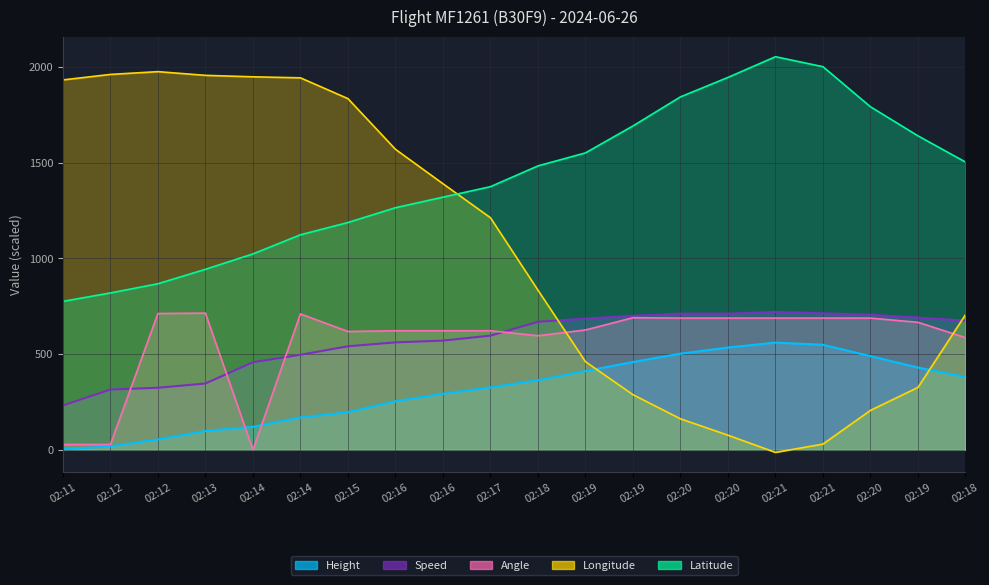

Between which two adjacent categories do Speed and Longitude first intersect?

02:18 and 02:19